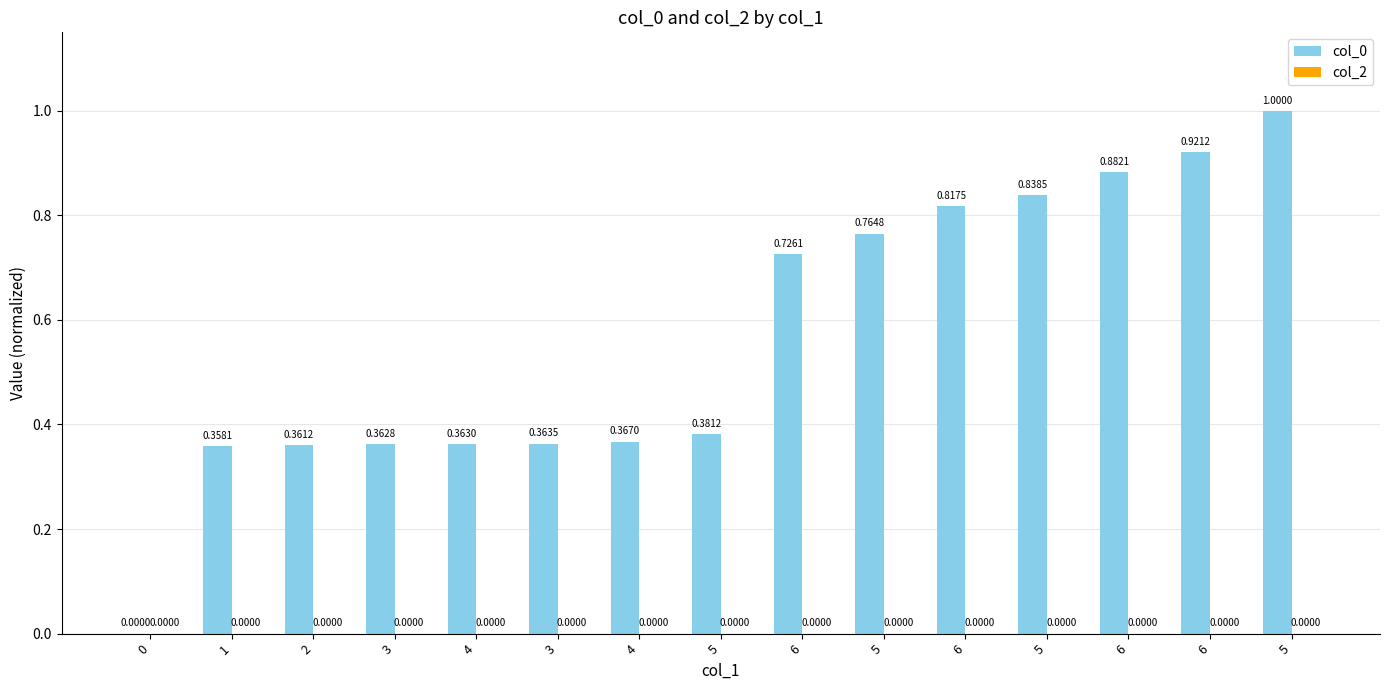

How many positive values are there?

14